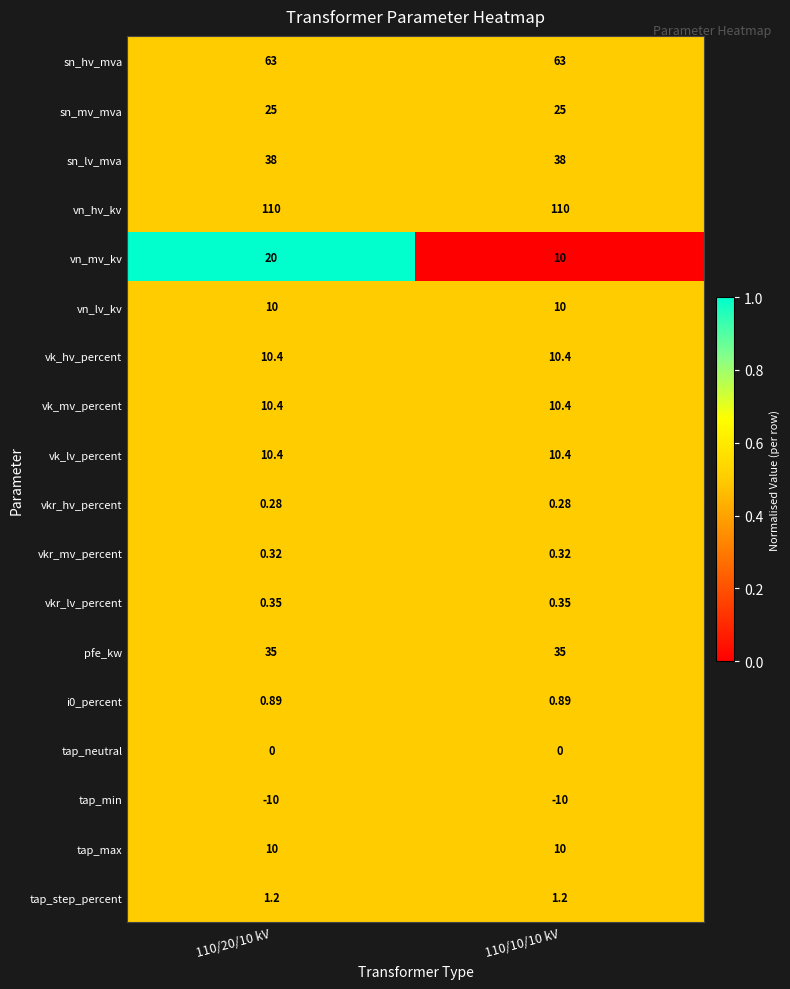

Is the value of vn_mv_kv at 110/10/10 kV greater than the value of vk_mv_percent at 110/20/10 kV?

No